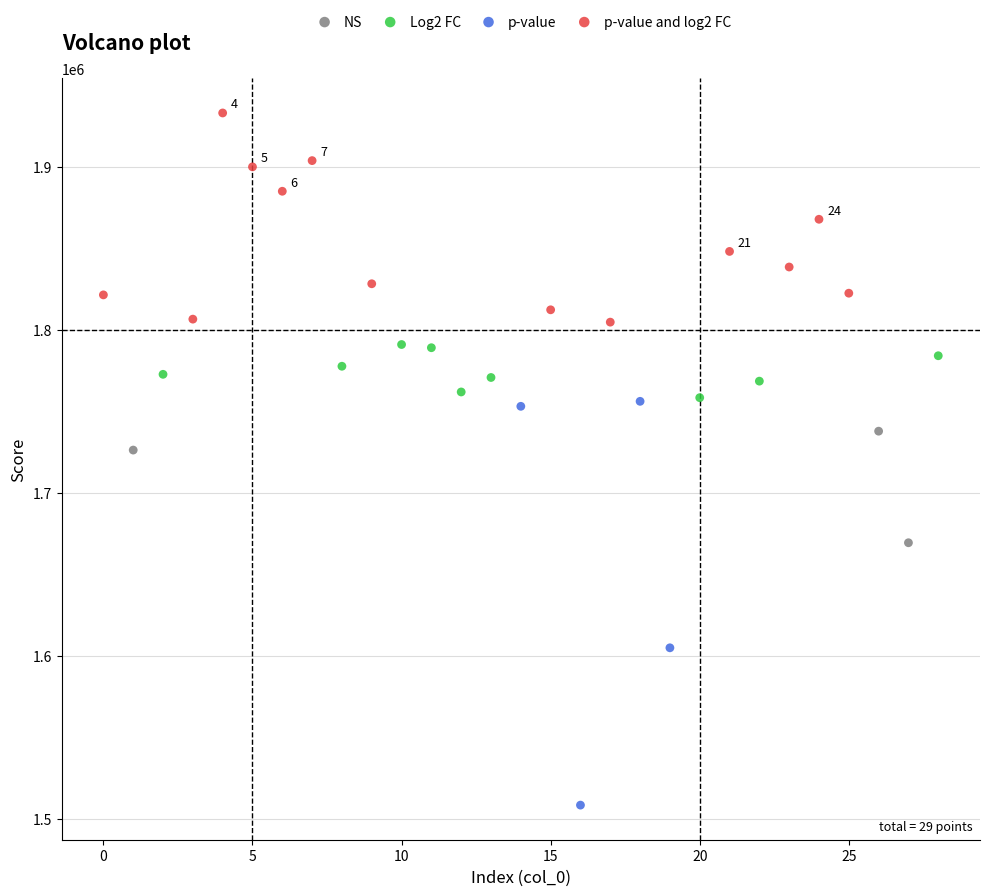

Which series reaches the maximum Y coordinate?

p-value and log2 FC